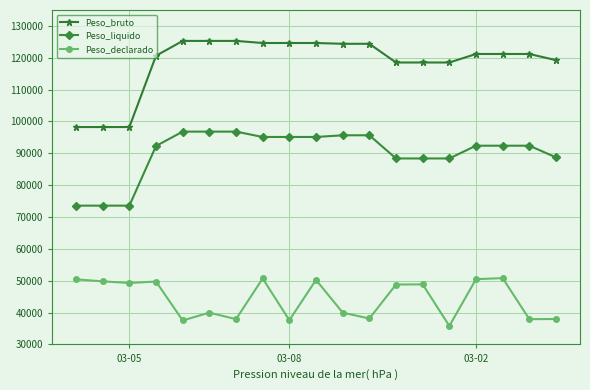

True or false: Peso_liquido and Peso_bruto cross at least once.

False